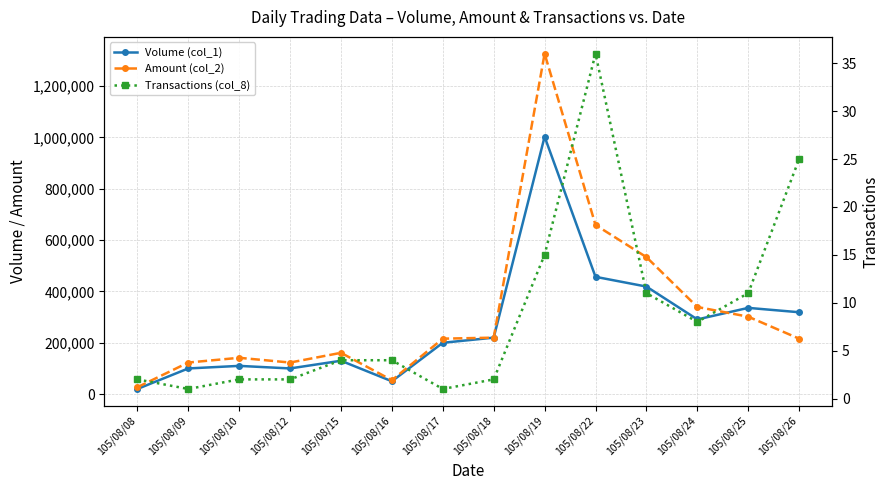

True or false: Transactions (col_8) has more than 2 interior local peaks.

False